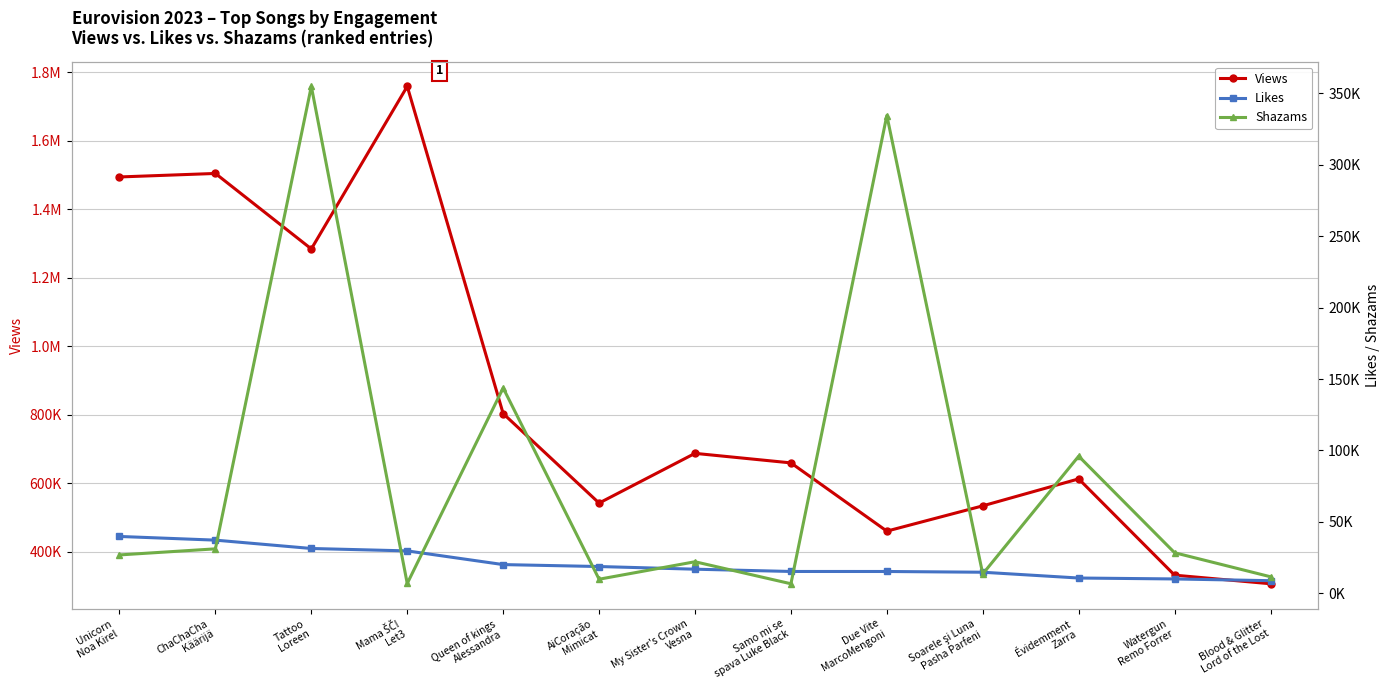

At which label does Likes reach its minimum?

Blood & Glitter
Lord of the Lost